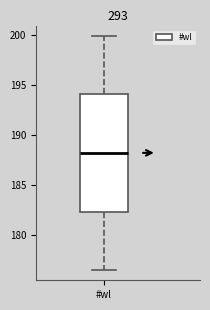

Transcribe this box plot: give where the median line is, the range the box spans, and where the two whiskers end, as read against the y-axis. The values are not printed on the chart, so give them approximately, as read against the axis.

median 188.0, box 182.5 to 194.0, whiskers 176.5 to 200.0